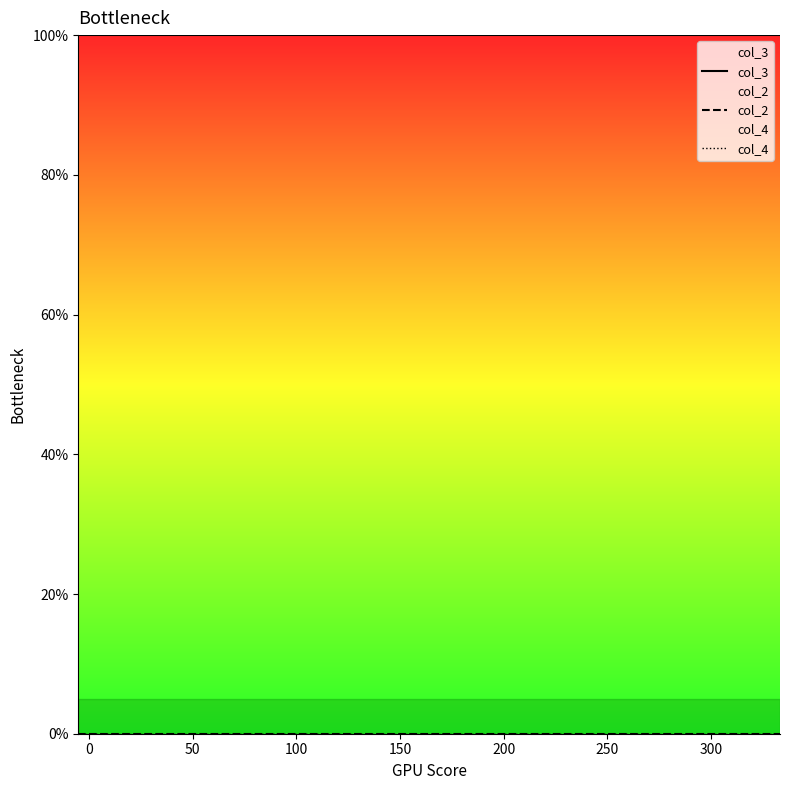

Does the chart display data point markers on the line(s)?

No